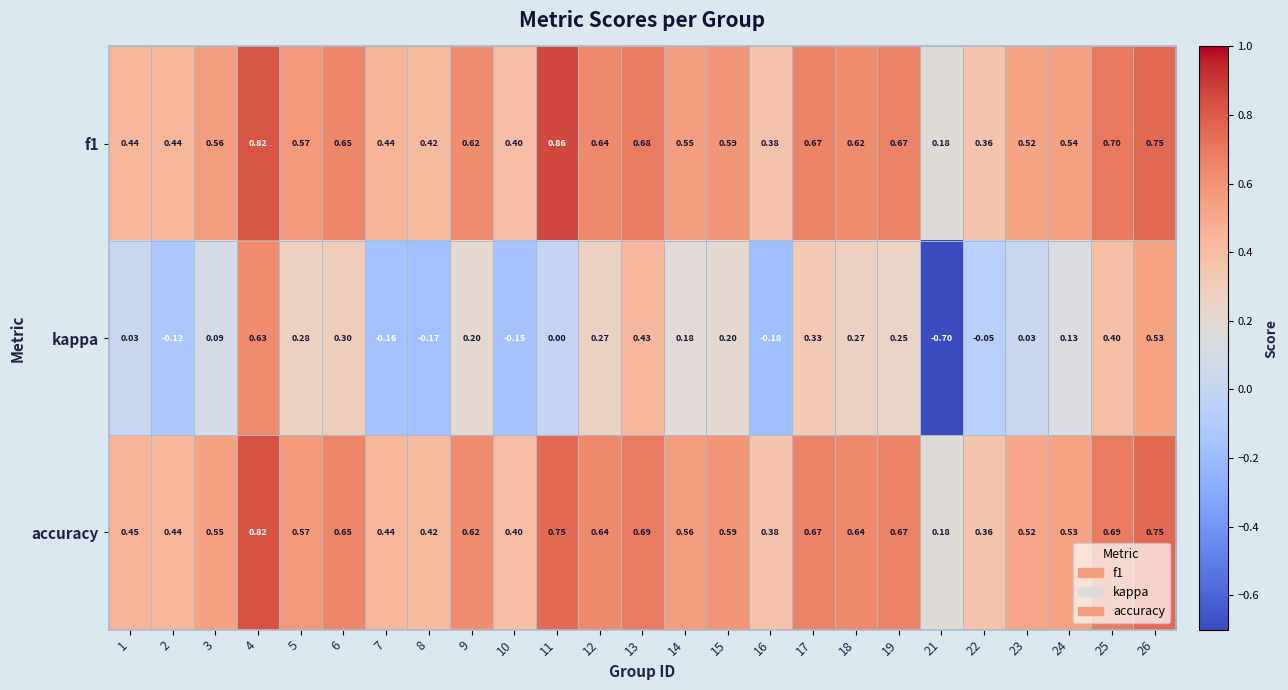

Is the value of kappa at 2 greater than the value of f1 at 18?

No